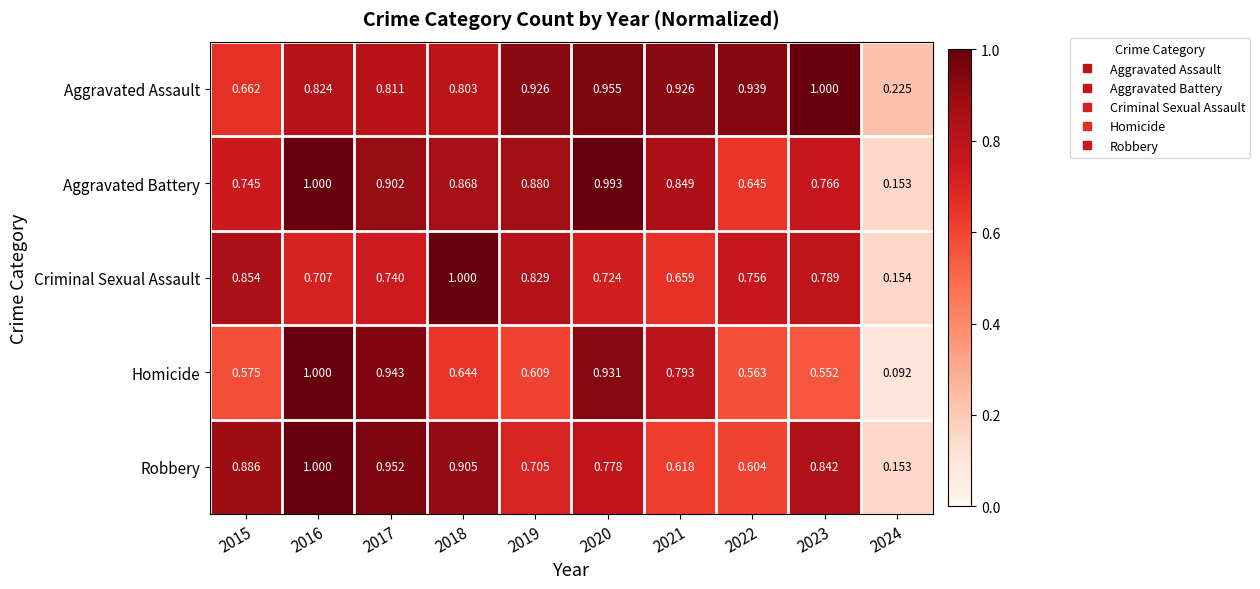

Rank the series at 2019 from highest to lowest value.

Aggravated Assault, Aggravated Battery, Criminal Sexual Assault, Robbery, Homicide